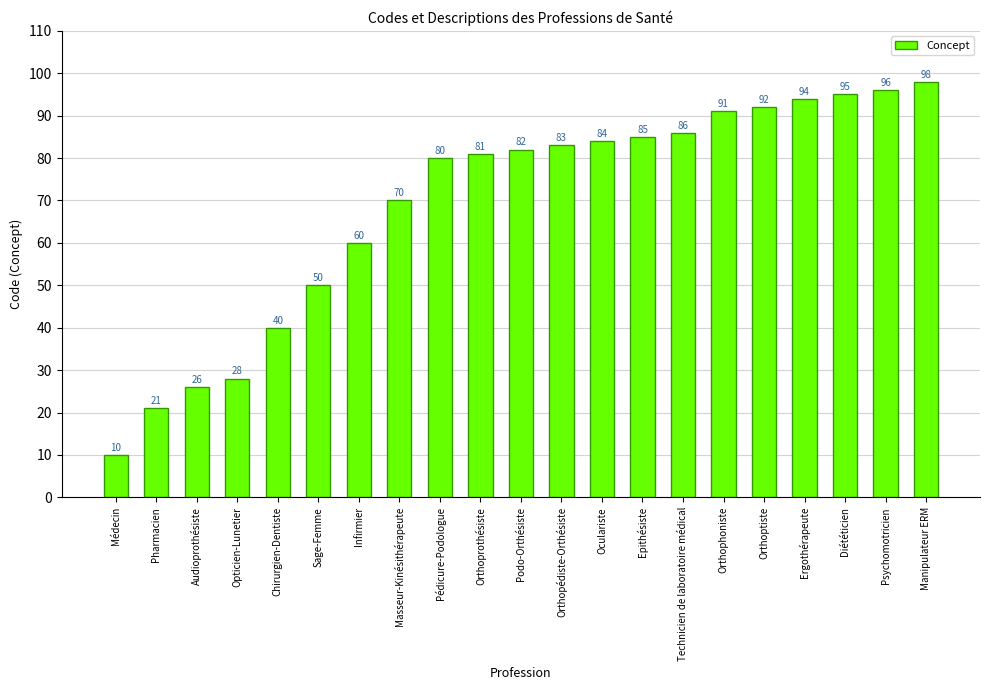

What is the average value?

69